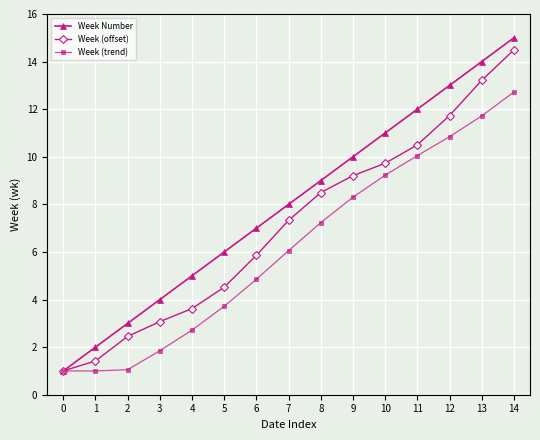

What is the difference between the highest and lowest values at 8?

1.8